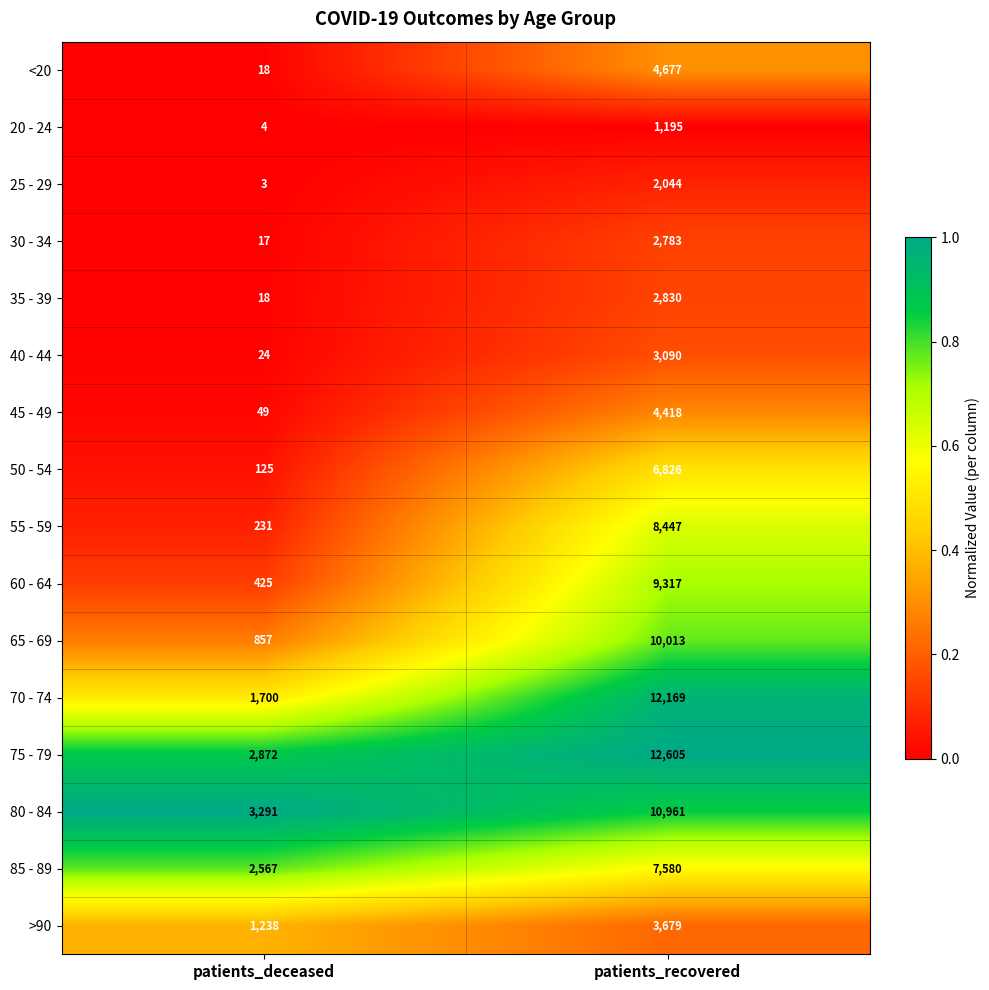

Rank the categories by 35 - 39 value from lowest to highest.

patients_deceased, patients_recovered